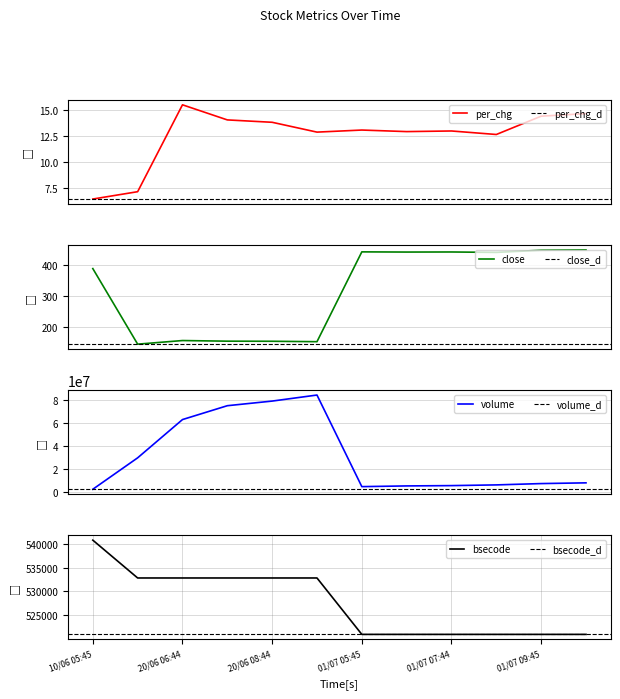

What is the sum of all per_chg values?

150.8